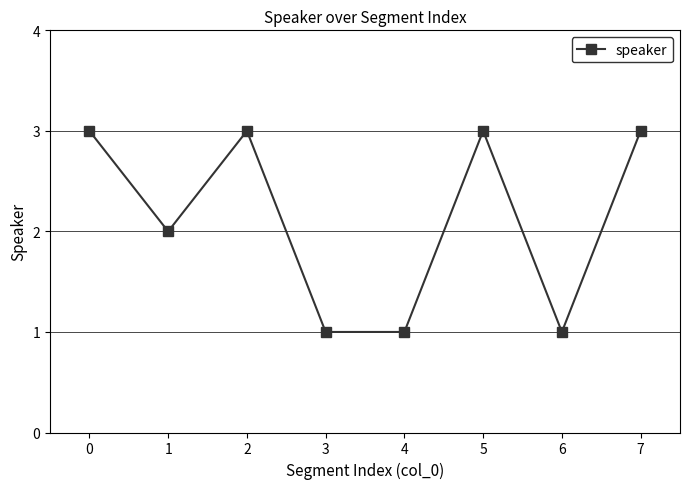

What is the value of the 3rd point from the left?

3